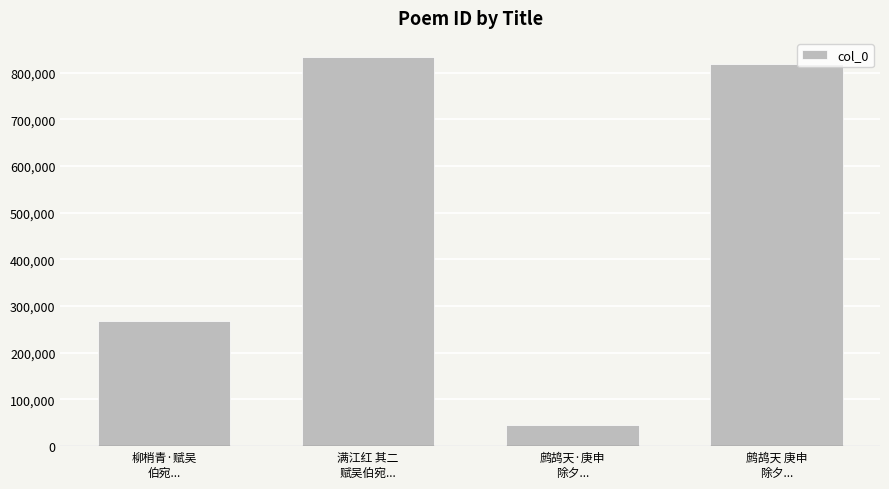

Reading right to left, list all the values displayed in this chart.

鹧鸪天 庚申
除夕...=818168	鹧鸪天·庚申
除夕...=44672	满江红 其二
赋吴伯宛...=833007	柳梢青·赋吴
伯宛...=267789